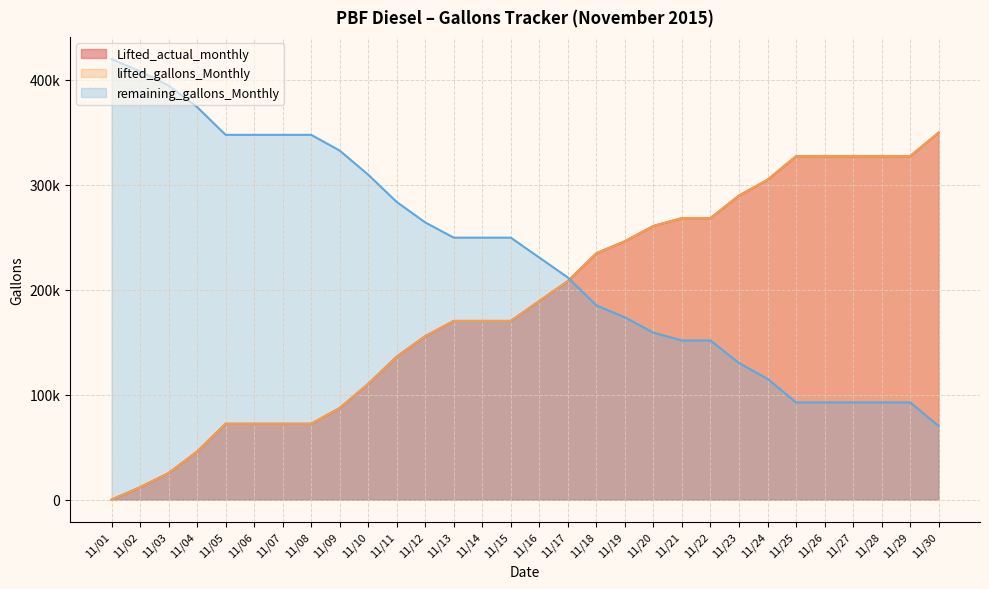

Count the number of categories in the chart.

30